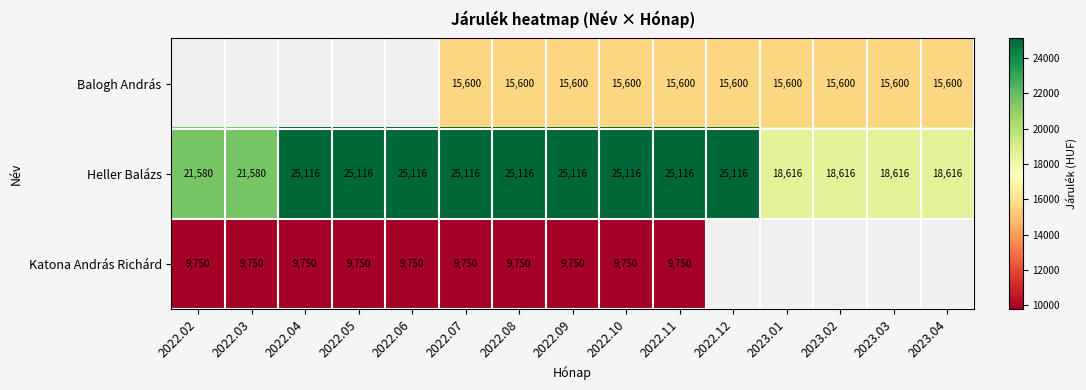

True or false: Balogh András has a value of 24908.5 at 2022.11.

False